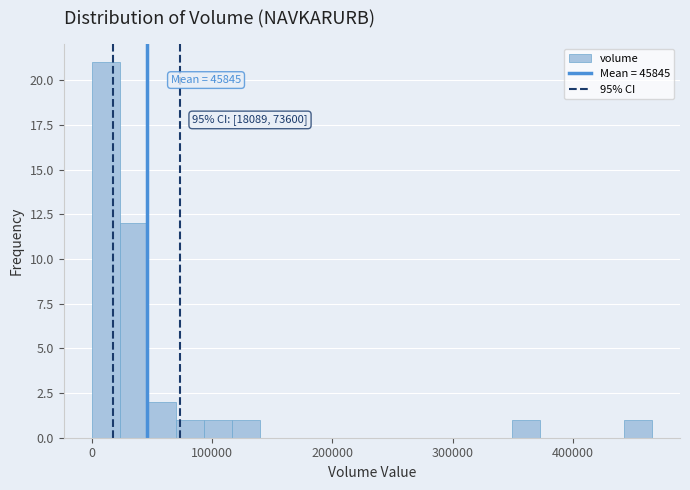

Around what value on the x-axis is the tallest bar? Give the approximate position of its centre, as read against the axis.

10000